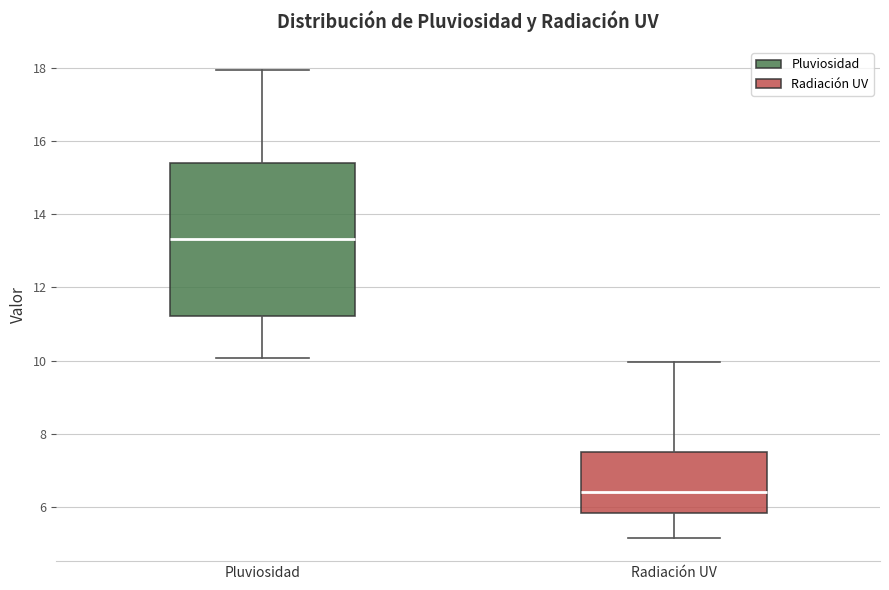

Reading left to right, transcribe this box plot: for each box, give where its median line is, the range the box spans, and where its two whiskers end, as read against the y-axis. The values are not printed on the chart, so give them approximately, as read against the axis.

Pluviosidad: median 13.4, box 11.2 to 15.4, whiskers 10.0 to 18.0
Radiación UV: median 6.4, box 5.8 to 7.6, whiskers 5.2 to 10.0